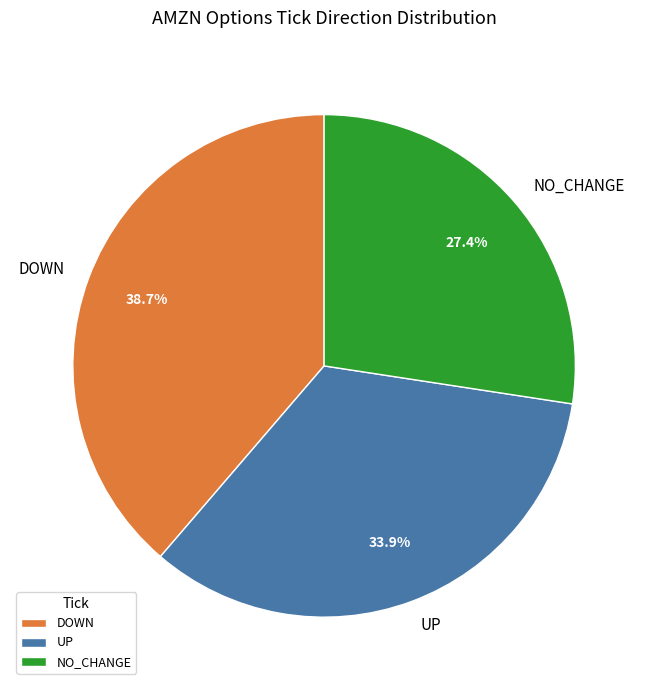

Is there a majority slice in this chart?

No